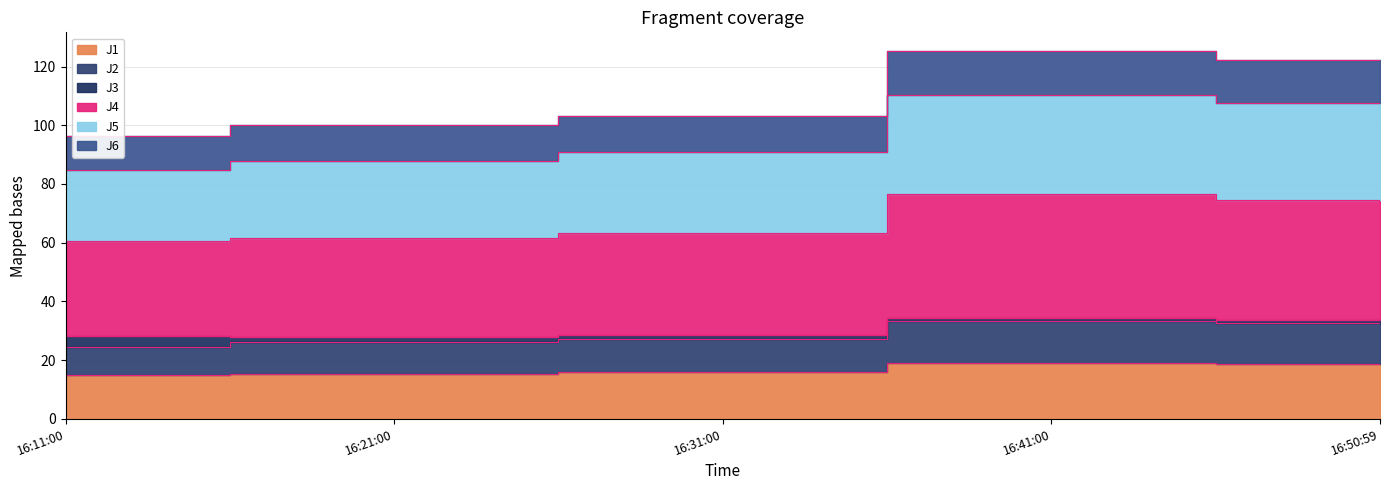

At which category is the sum across all series the highest?

16:41:00